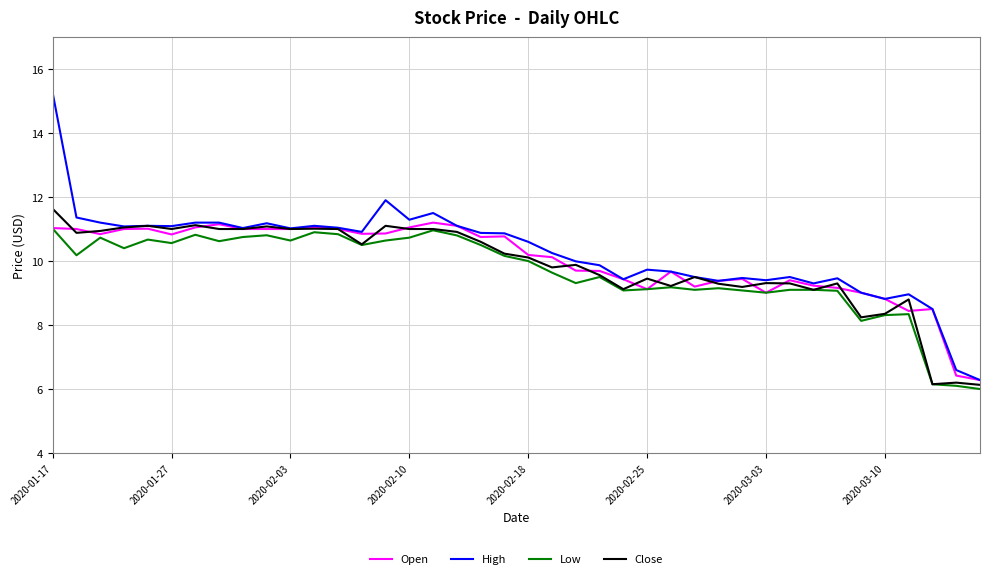

What is the minimum value for High?

6.3